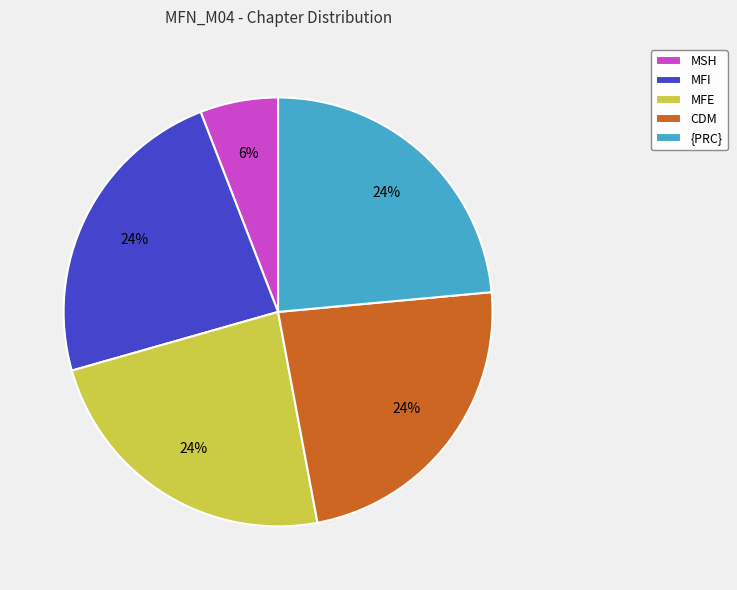

Does CDM account for over 50% of the chart?

No